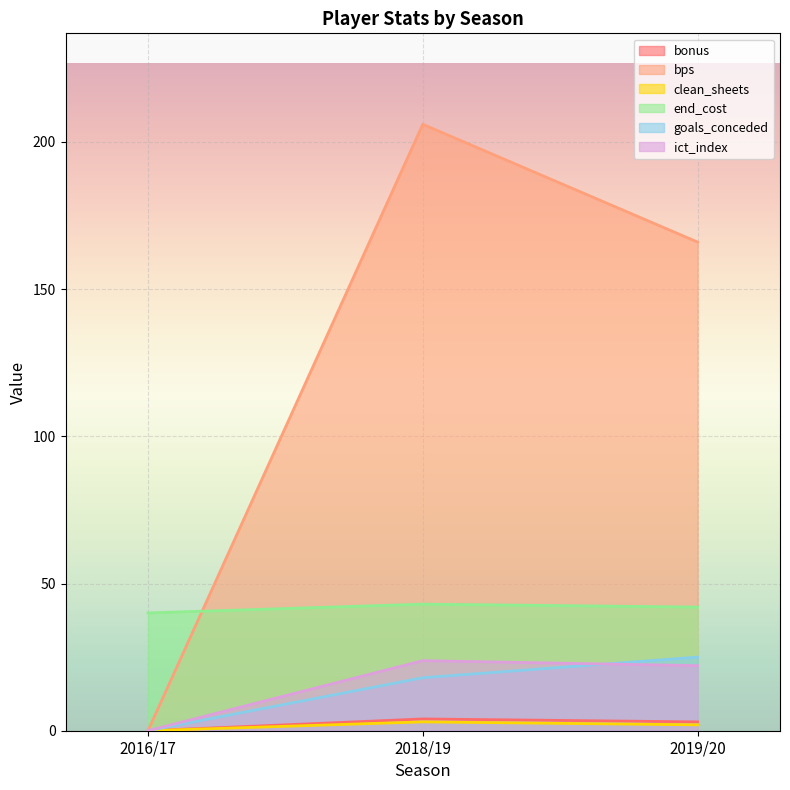

Rank the categories by goals_conceded value from highest to lowest.

2019/20, 2018/19, 2016/17